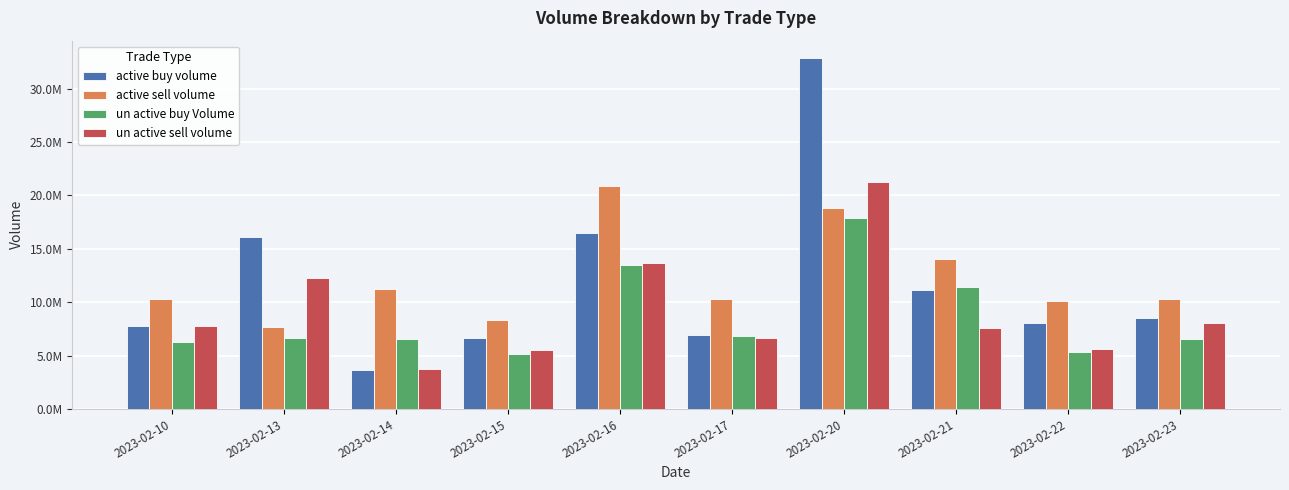

At which label does active sell volume first exceed 10282590?

2023-02-14